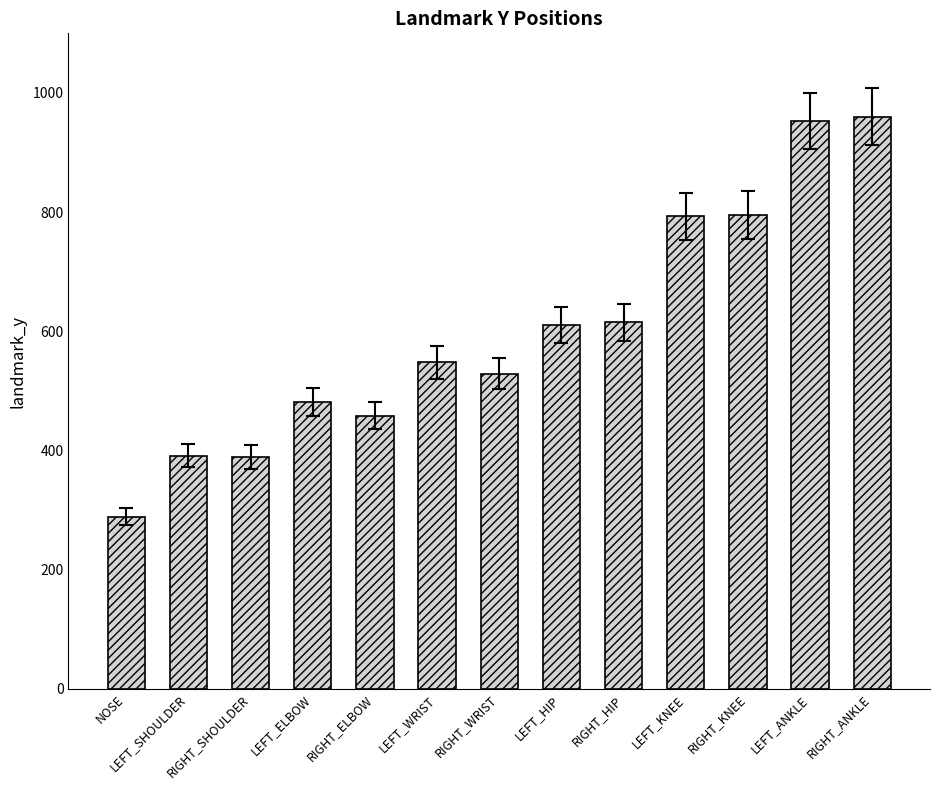

What position from the right is RIGHT_ANKLE?

1